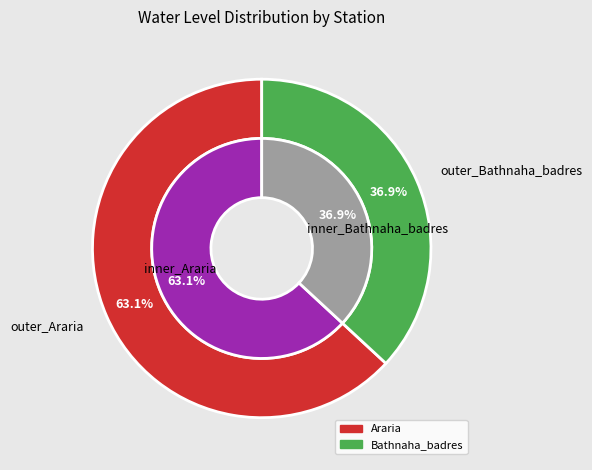

The Araria slice represents 71% of the pie. True or false?

False